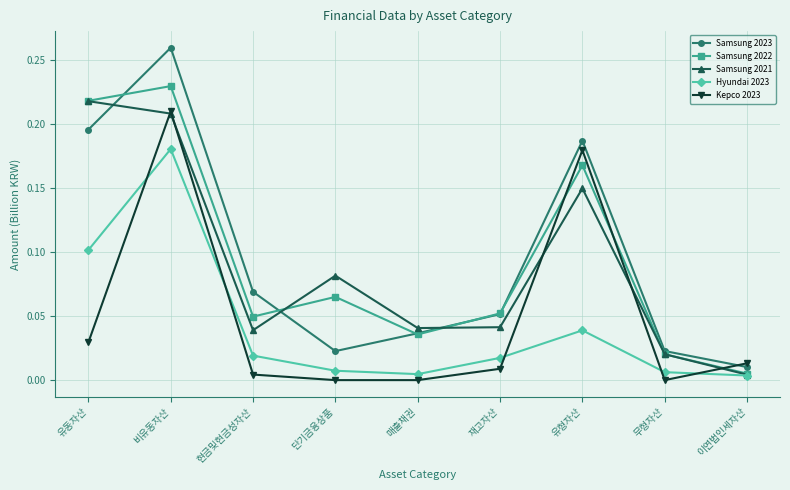

At which label does Samsung 2021 reach its peak?

유동자산